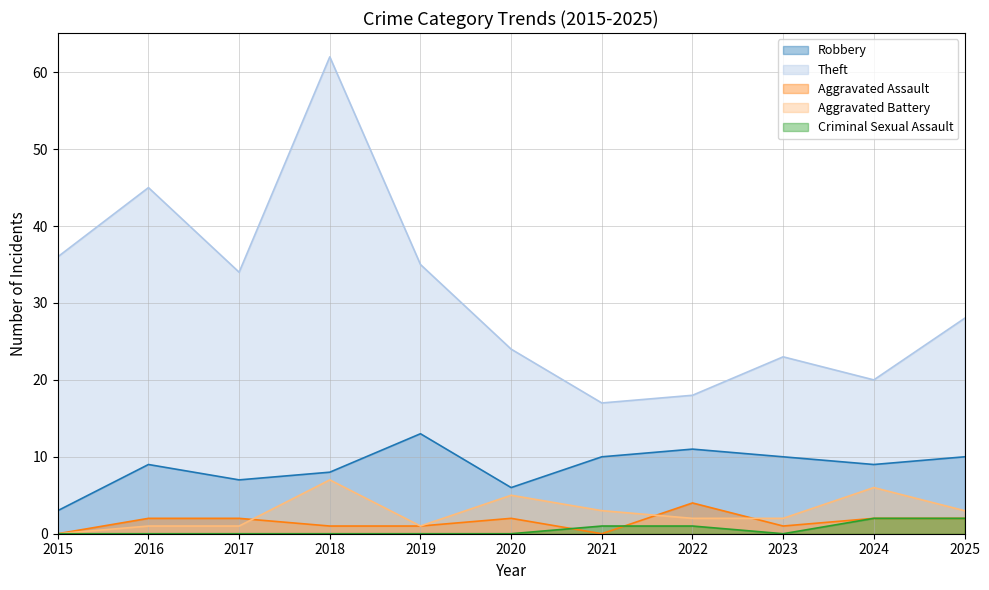

Rank the series at 2018 from lowest to highest value.

Criminal Sexual Assault, Aggravated Assault, Aggravated Battery, Robbery, Theft